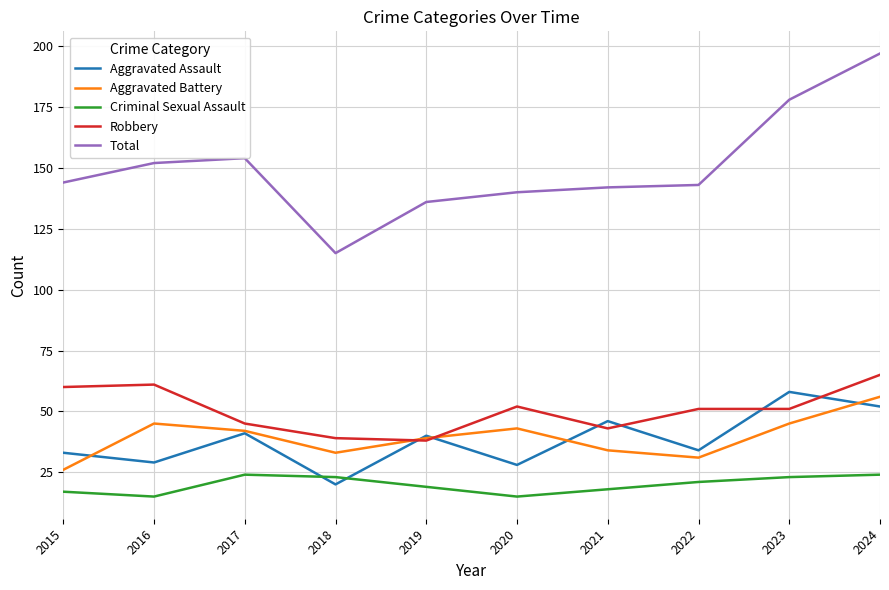

True or false: Criminal Sexual Assault has more than 0 points higher than both neighbors.

True